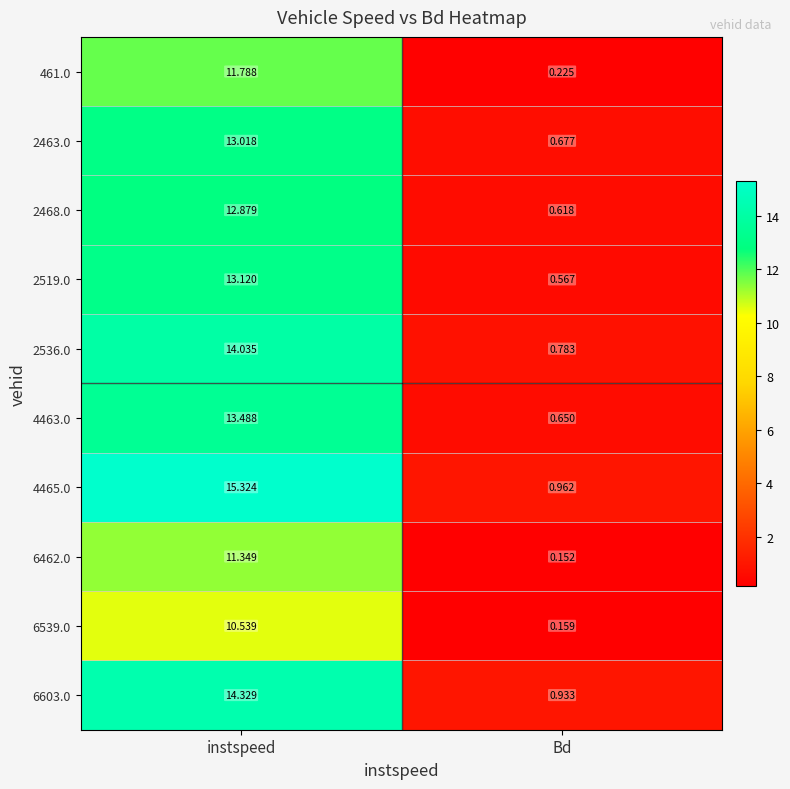

At which label is 461.0 closest to 6?

Bd